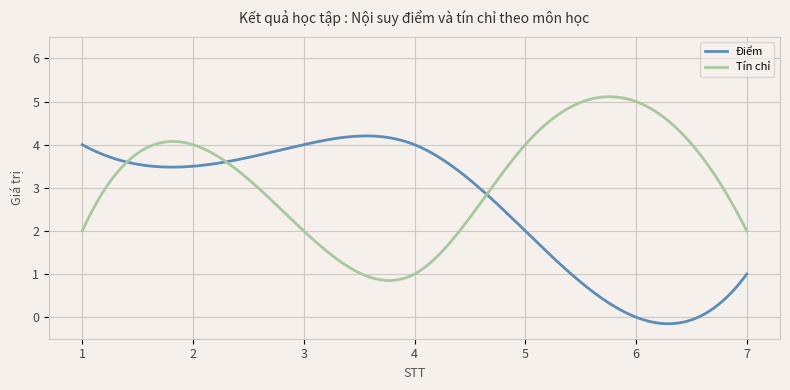

How many lines are shown in the chart?

2